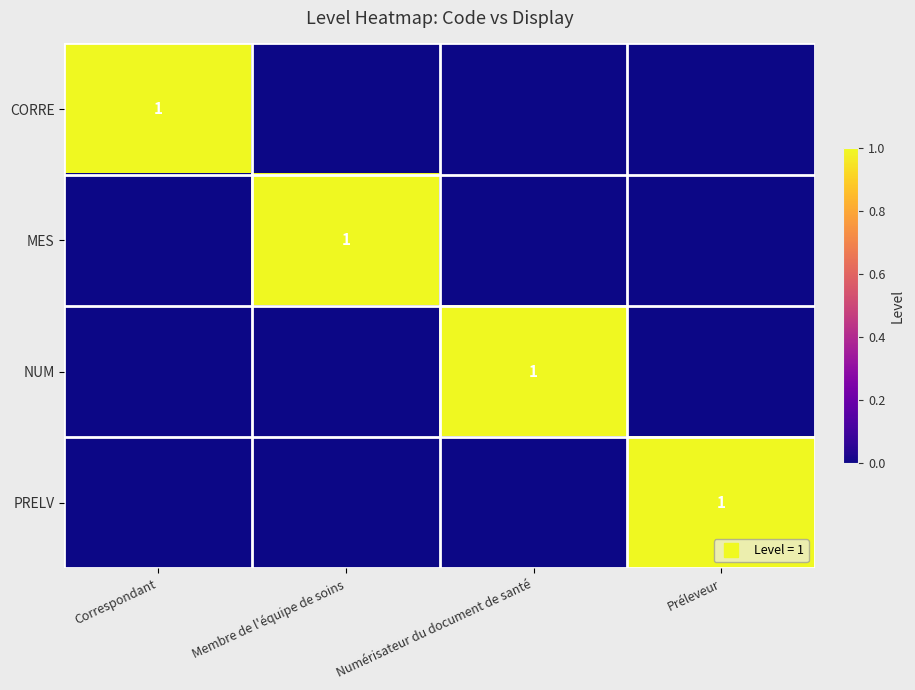

How many positive values does the CORRE series have?

1